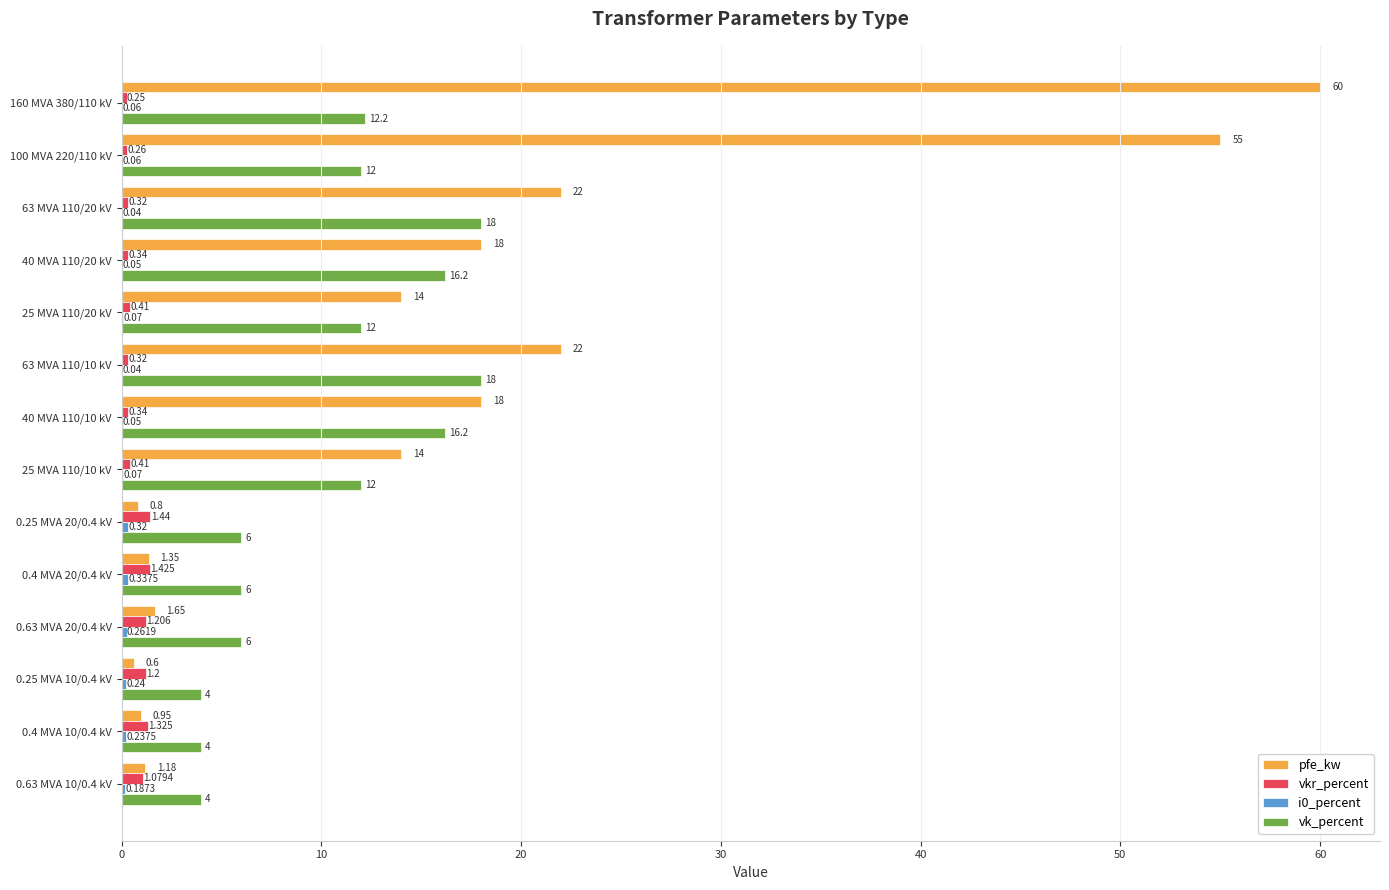

Which series has the largest total across all categories?

pfe_kw